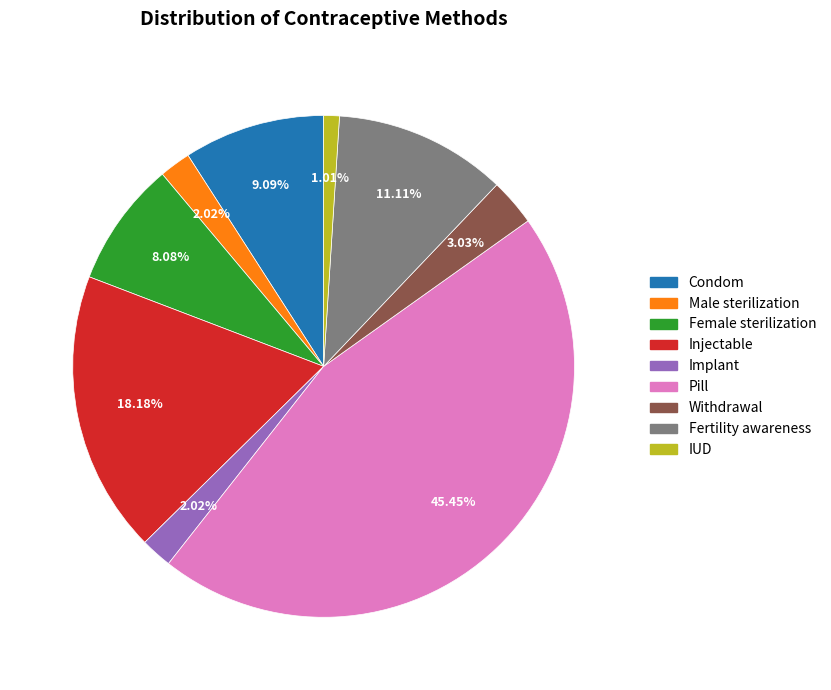

What is the smallest slice in the pie chart?

IUD